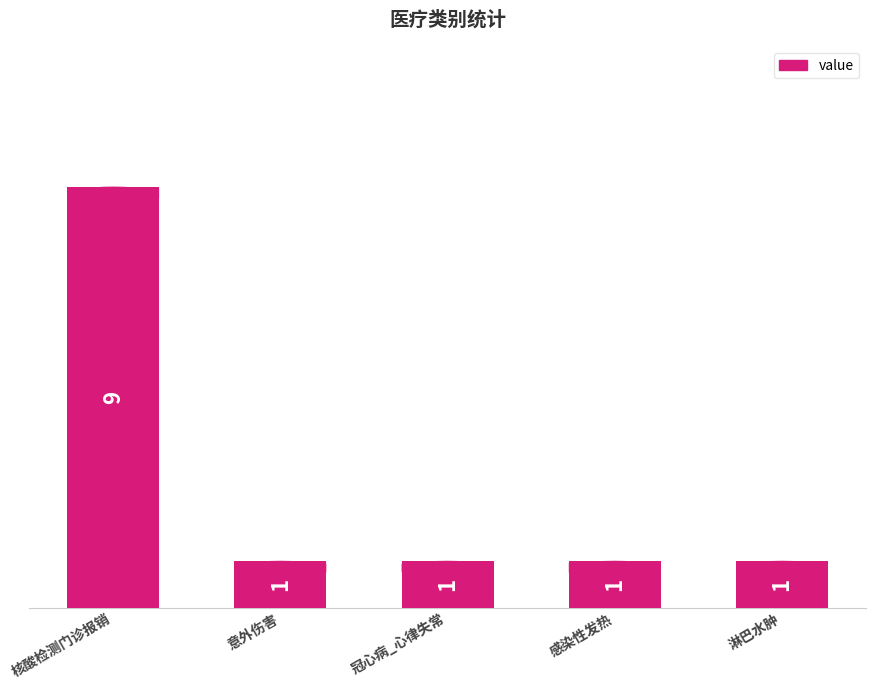

Which category has the highest value across all series?

核酸检测门诊报销